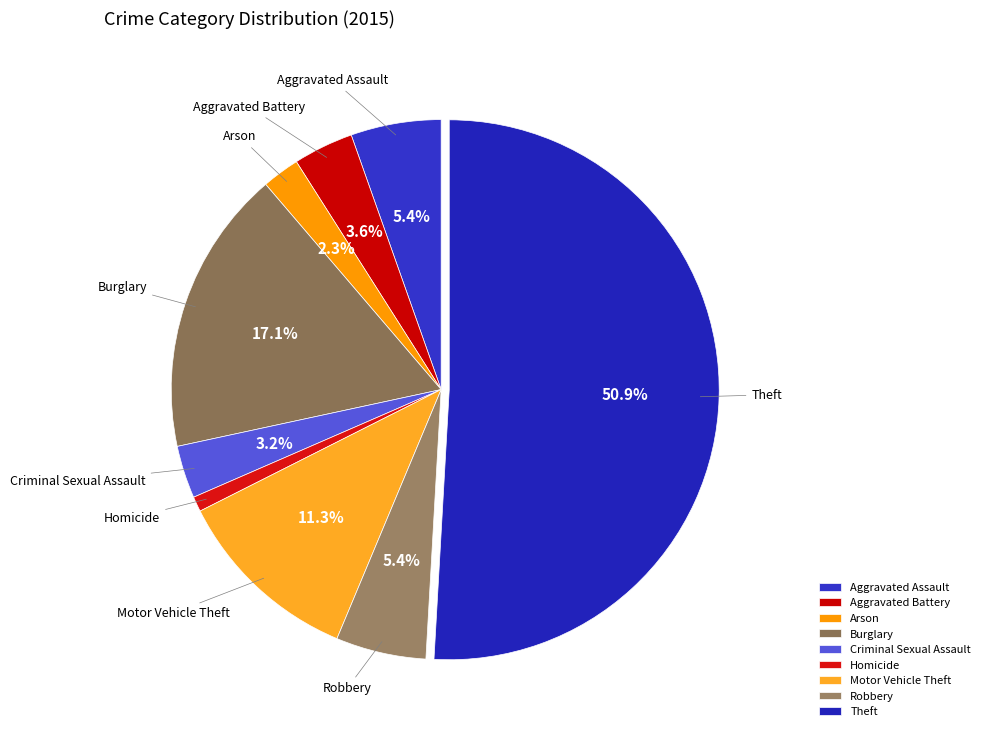

What percentage is NOT represented by Aggravated Battery?

96.4%